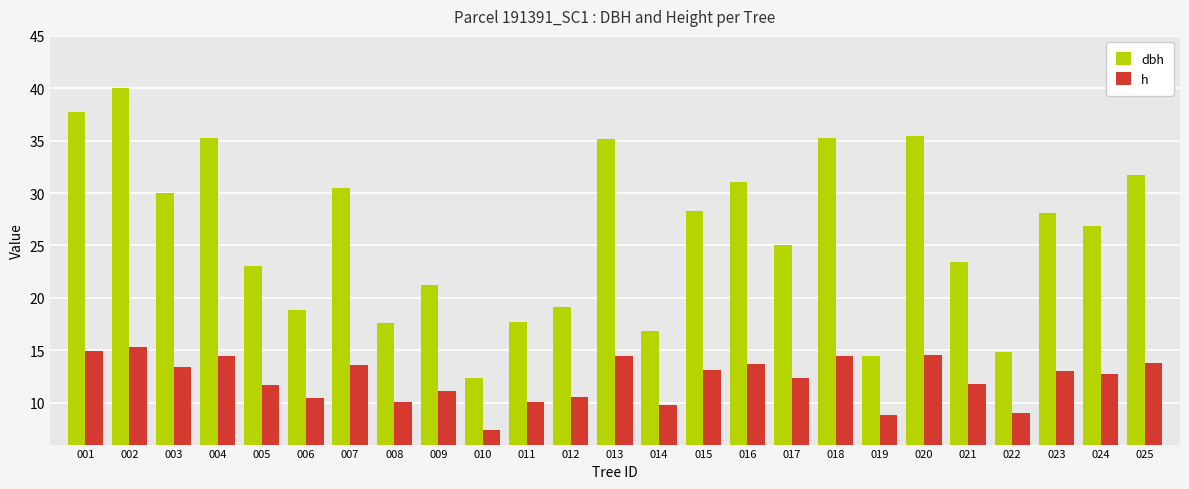

The h series shows 19.7 at 004. True or false?

False